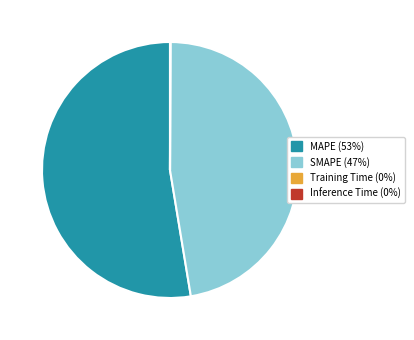

Which category has the biggest portion of the pie?

MAPE